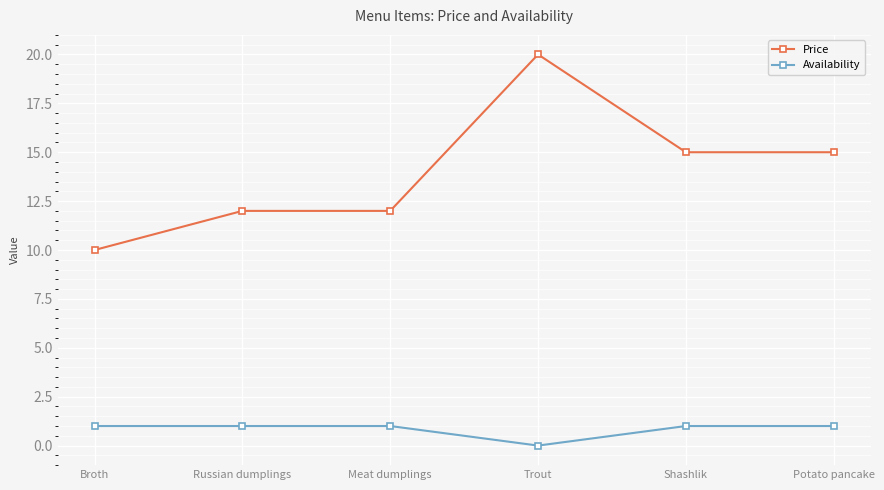

How many data points in Price are less than 15?

3